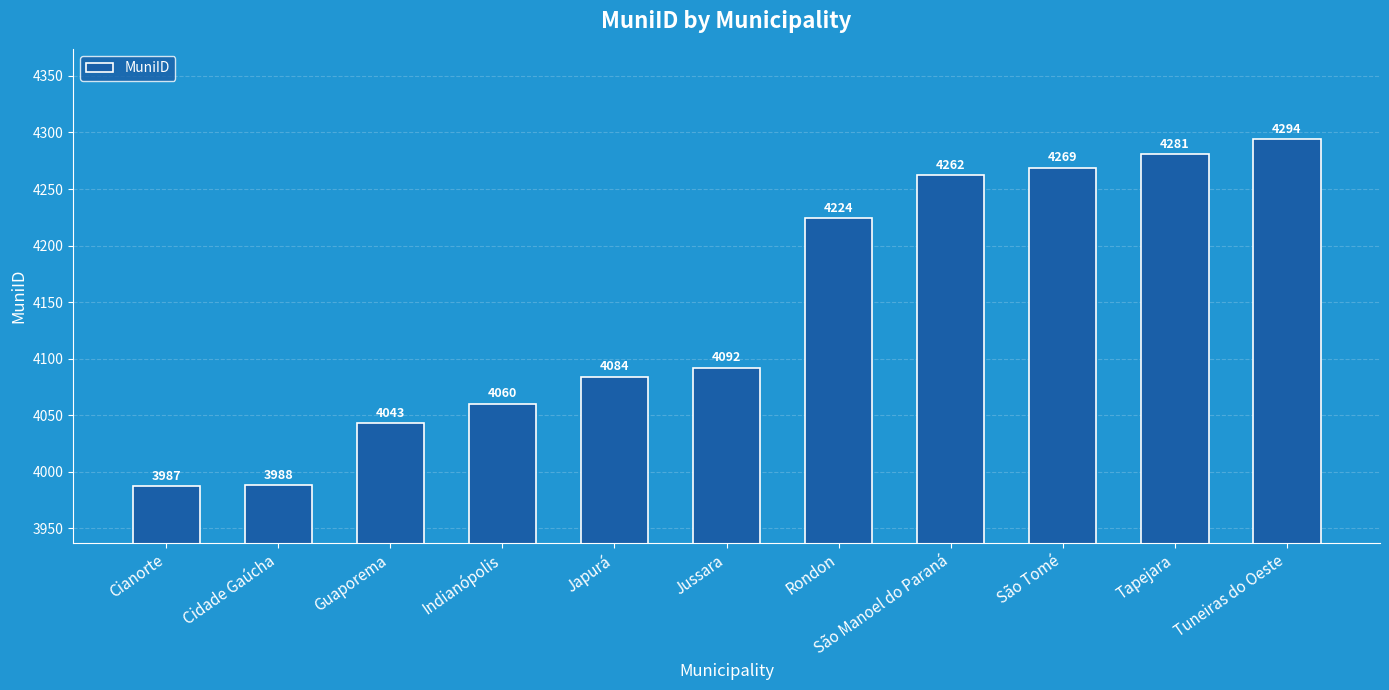

Which has a higher value, Cidade Gaúcha or São Manoel do Paraná?

São Manoel do Paraná